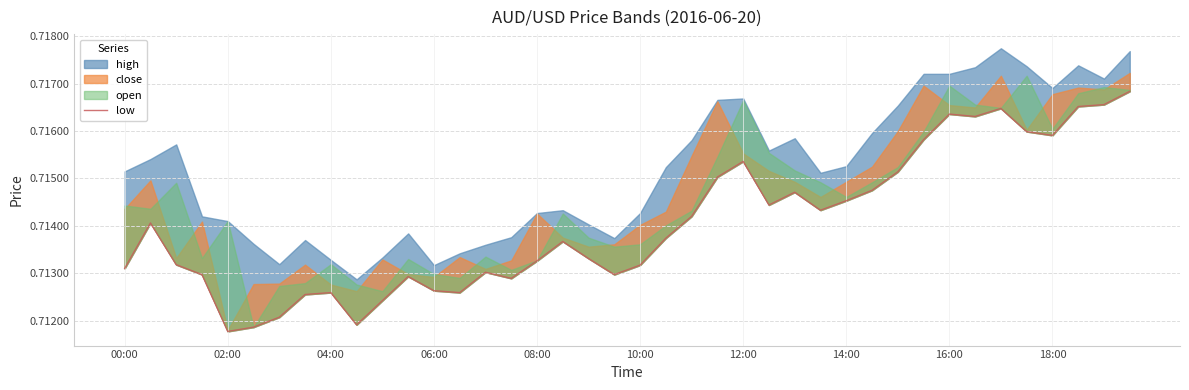

True or false: the data shows 1.2 at 04:00.

False